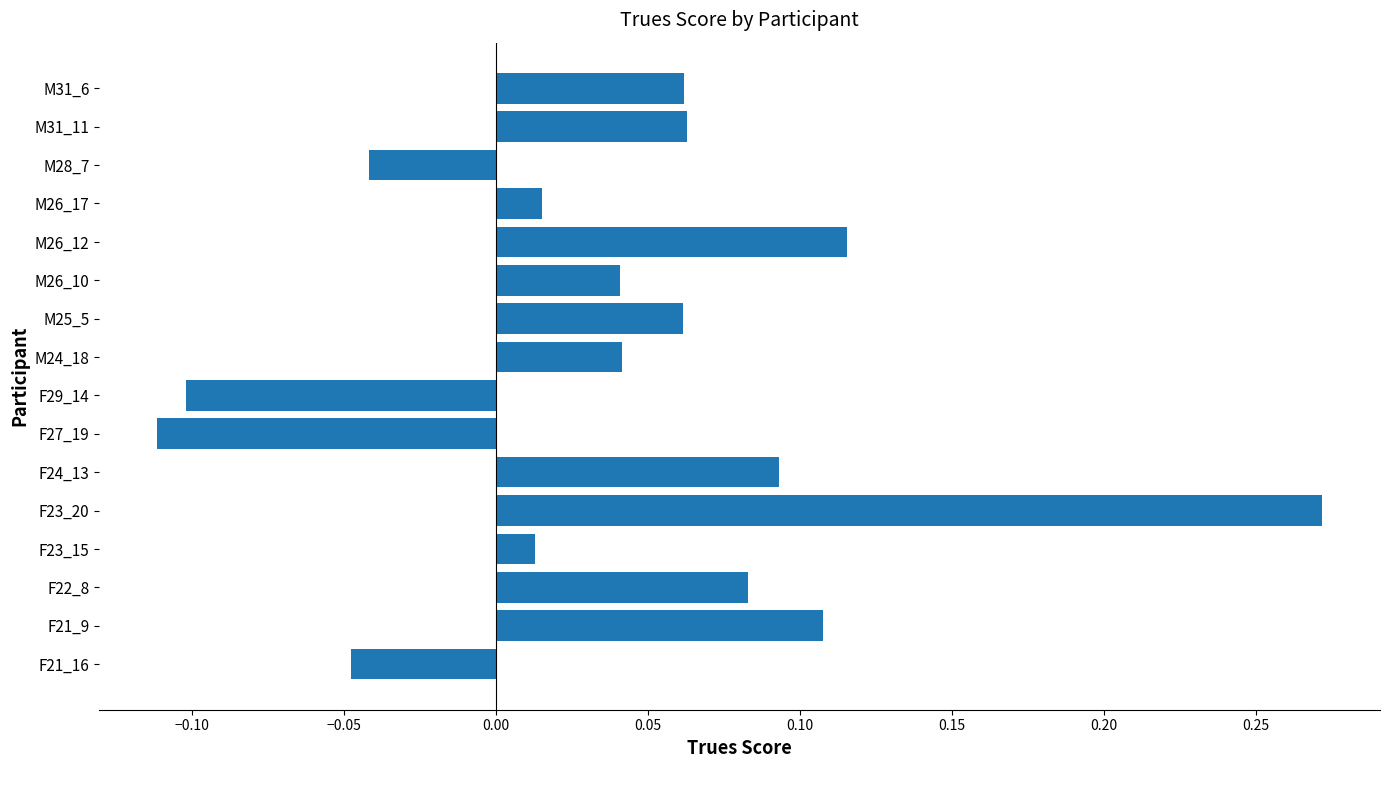

What is the change in value from F29_14 to M31_11?

+0.2